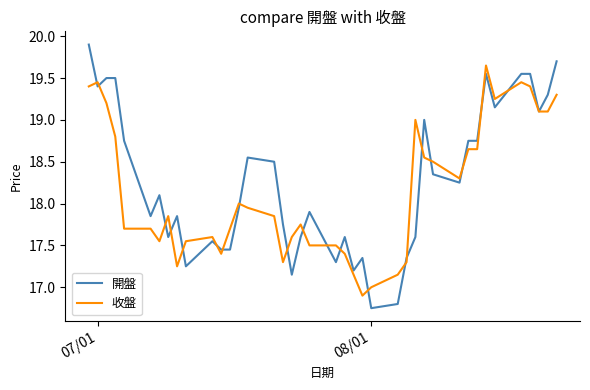

True or false: 開盤 and 收盤 cross at least once.

True